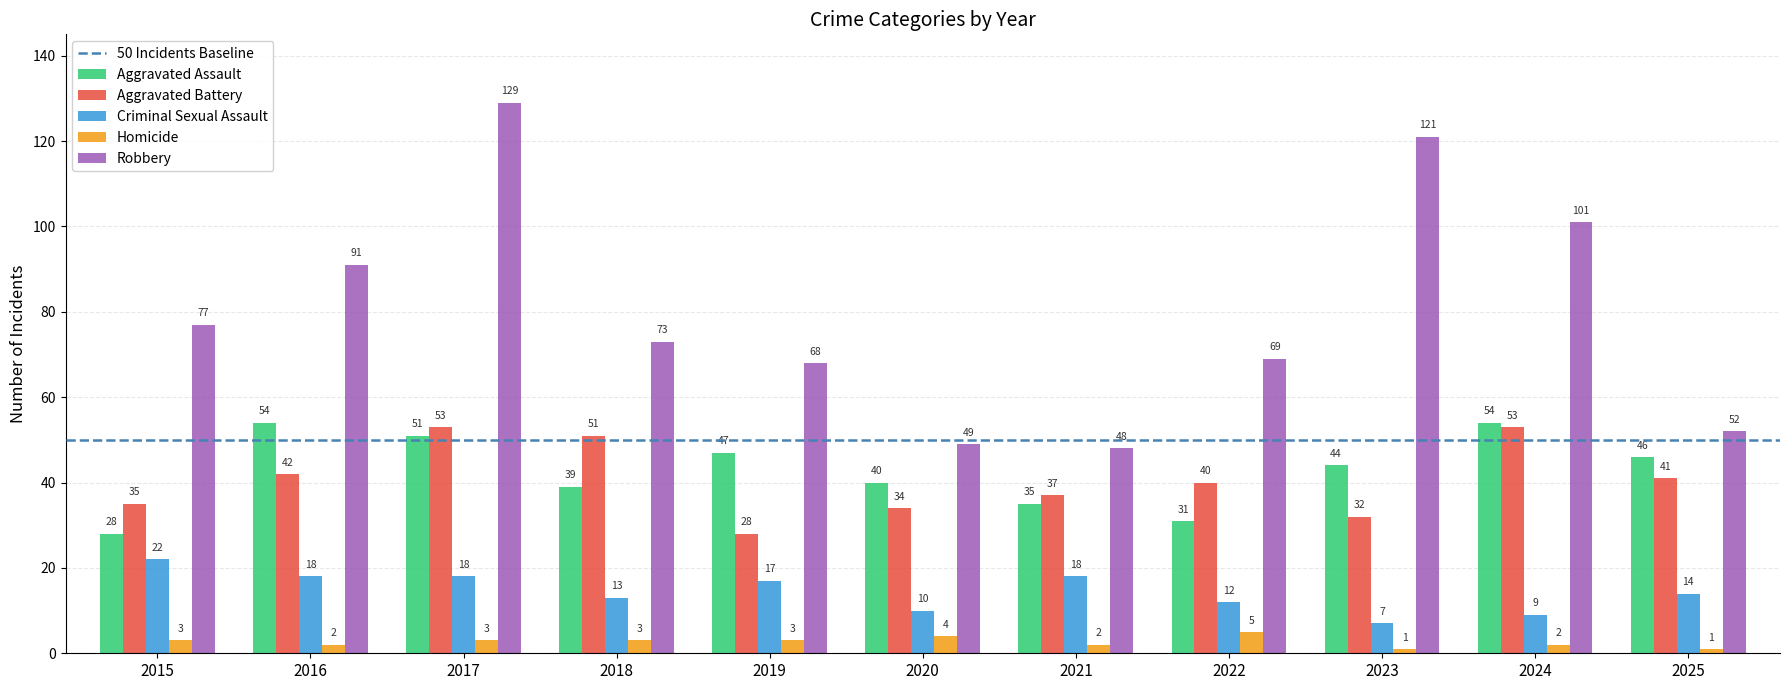

Is it true that Robbery equals 88 at 2017?

False